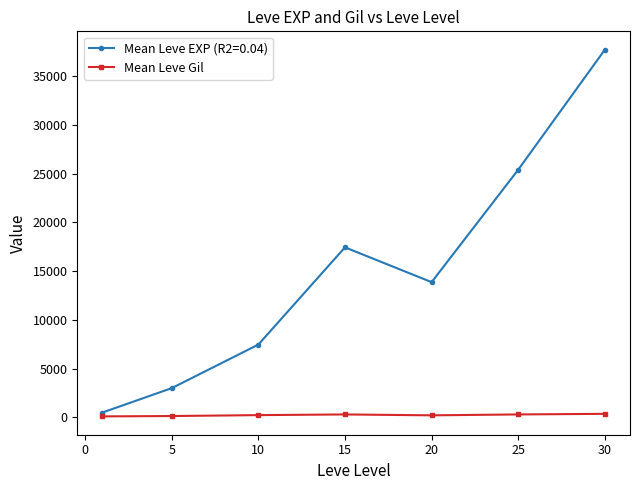

Rank the series by their average value, from lowest to highest.

Mean Leve Gil, Mean Leve EXP (R2=0.04)